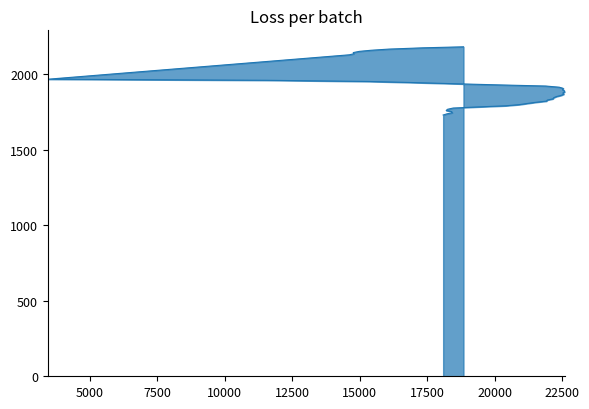

What is the average value?

1911.2